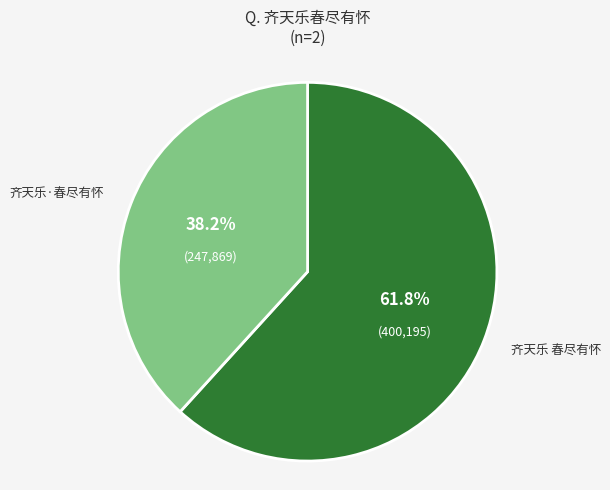

Does 齐天乐·春尽有怀 represent more than half of the total?

No